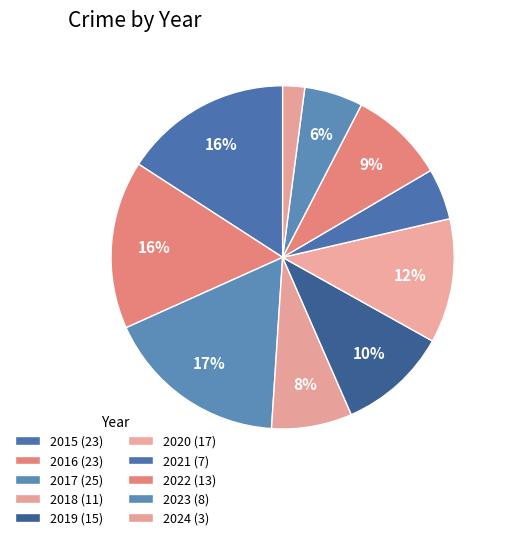

Is there any slice that represents more than half of the pie?

No